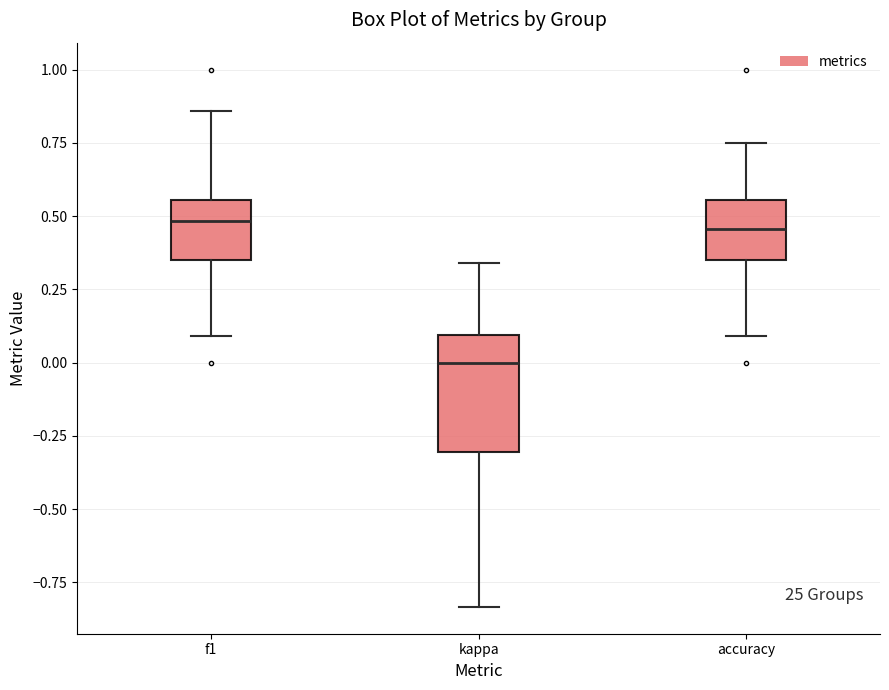

Reading left to right, transcribe this box plot: for each box, give where its median line is, the range the box spans, and where its two whiskers end, as read against the y-axis. The values are not printed on the chart, so give them approximately, as read against the axis.

f1: median 0.50, box 0.35 to 0.55, whiskers 0.10 to 0.85
kappa: median 0.00, box -0.30 to 0.10, whiskers -0.85 to 0.35
accuracy: median 0.45, box 0.35 to 0.55, whiskers 0.10 to 0.75